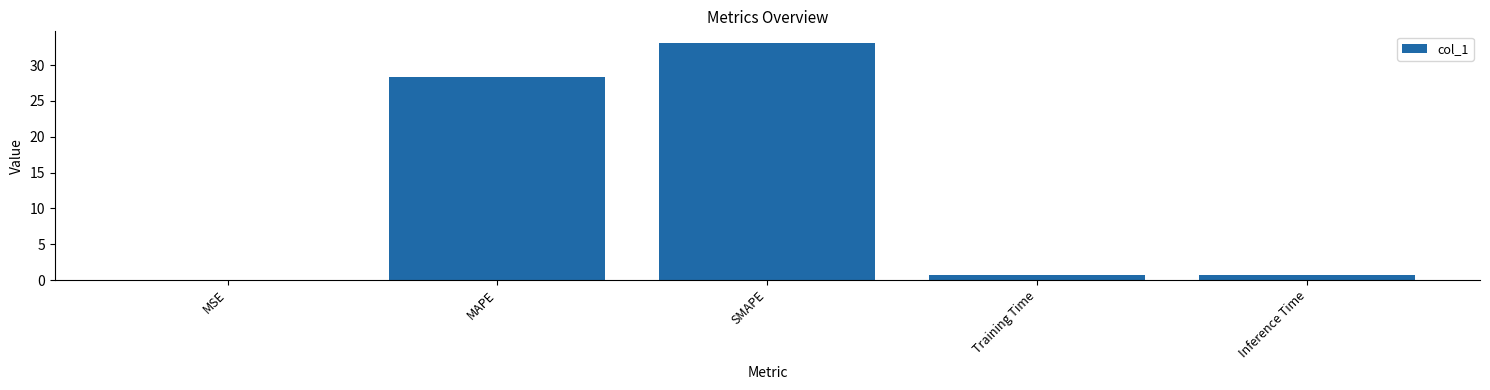

What is the greatest value displayed?

33.1